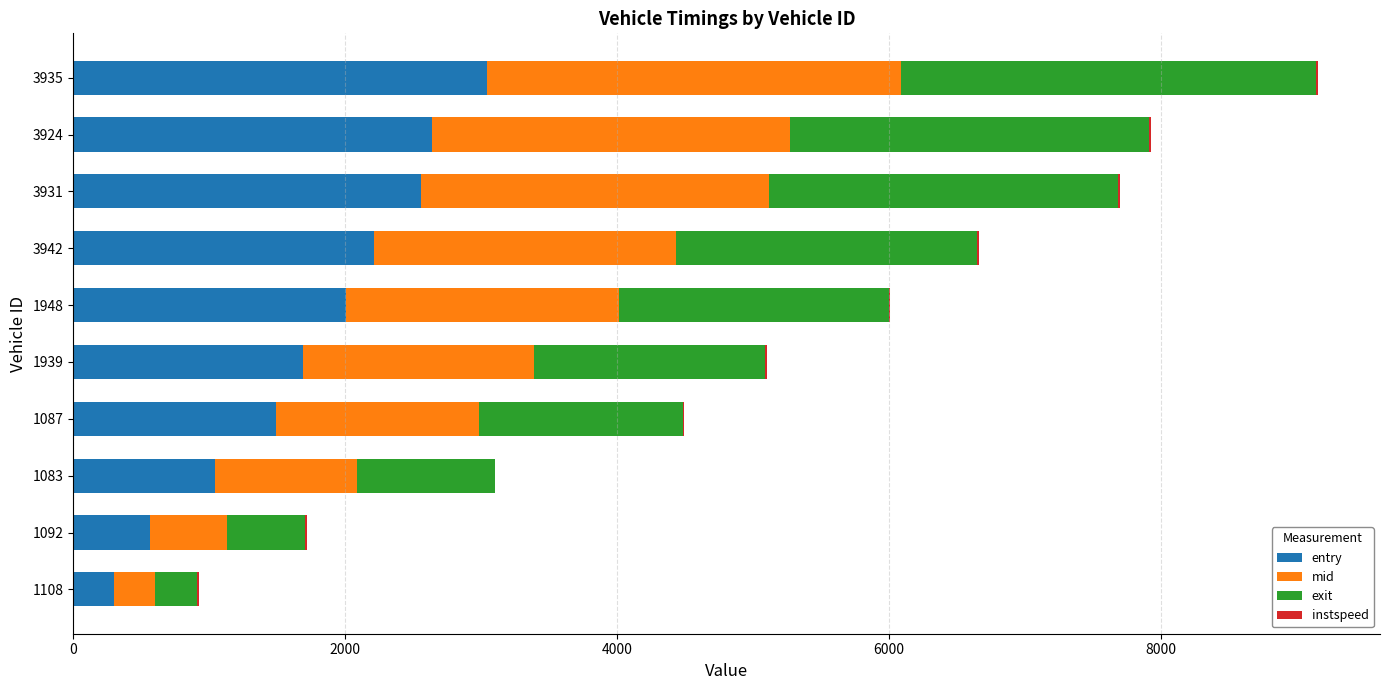

At which category is the sum across all series the highest?

3935